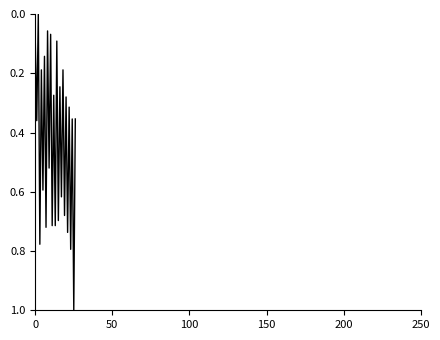

What is the maximum value shown in the chart?

1.0